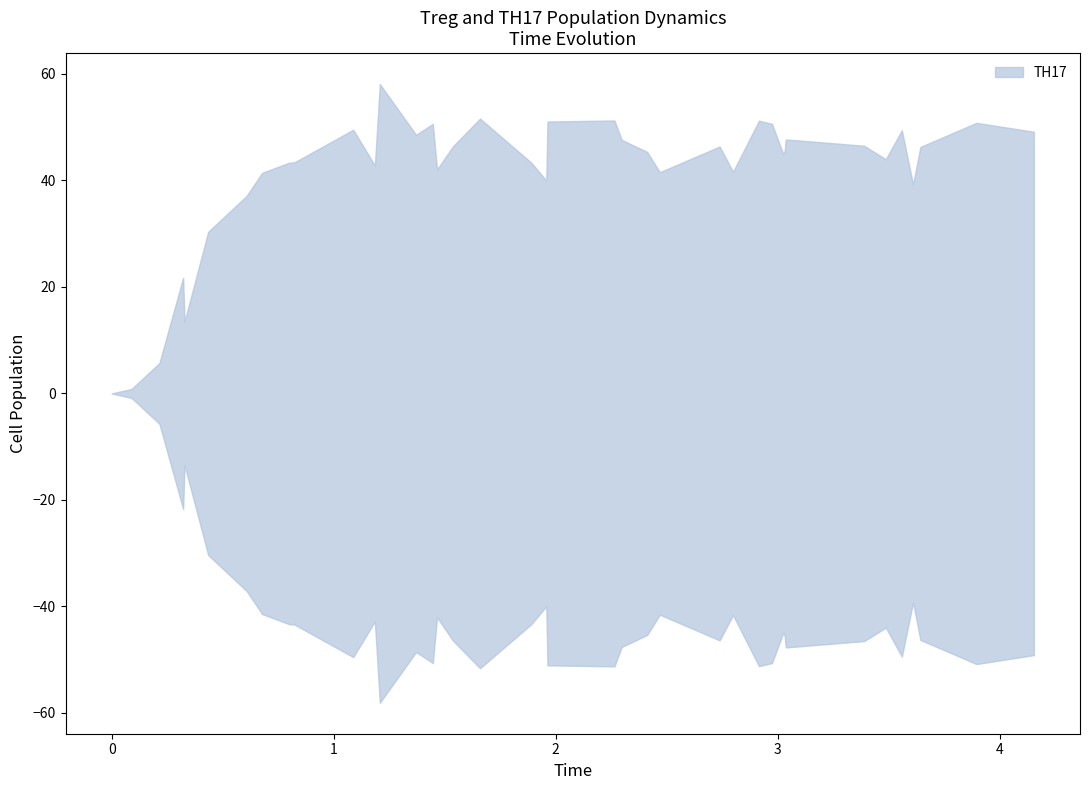

At which category does Time reach its first local peak?

3